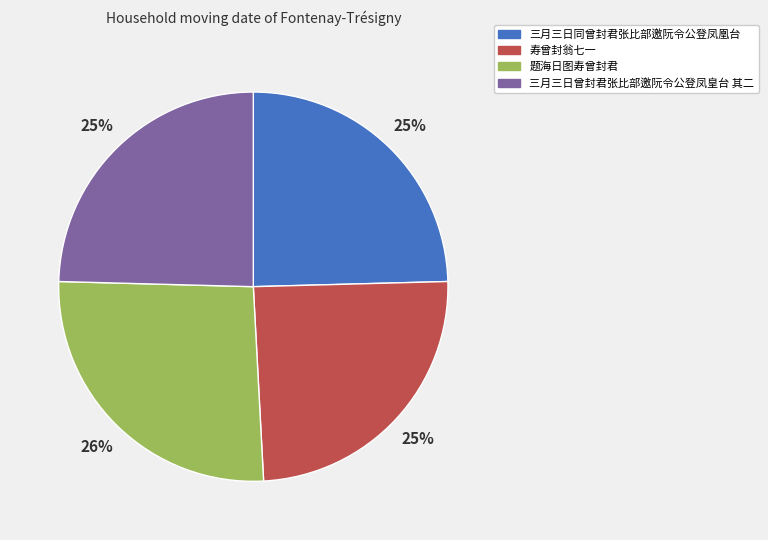

Which slice is the largest?

题海日图寿曾封君